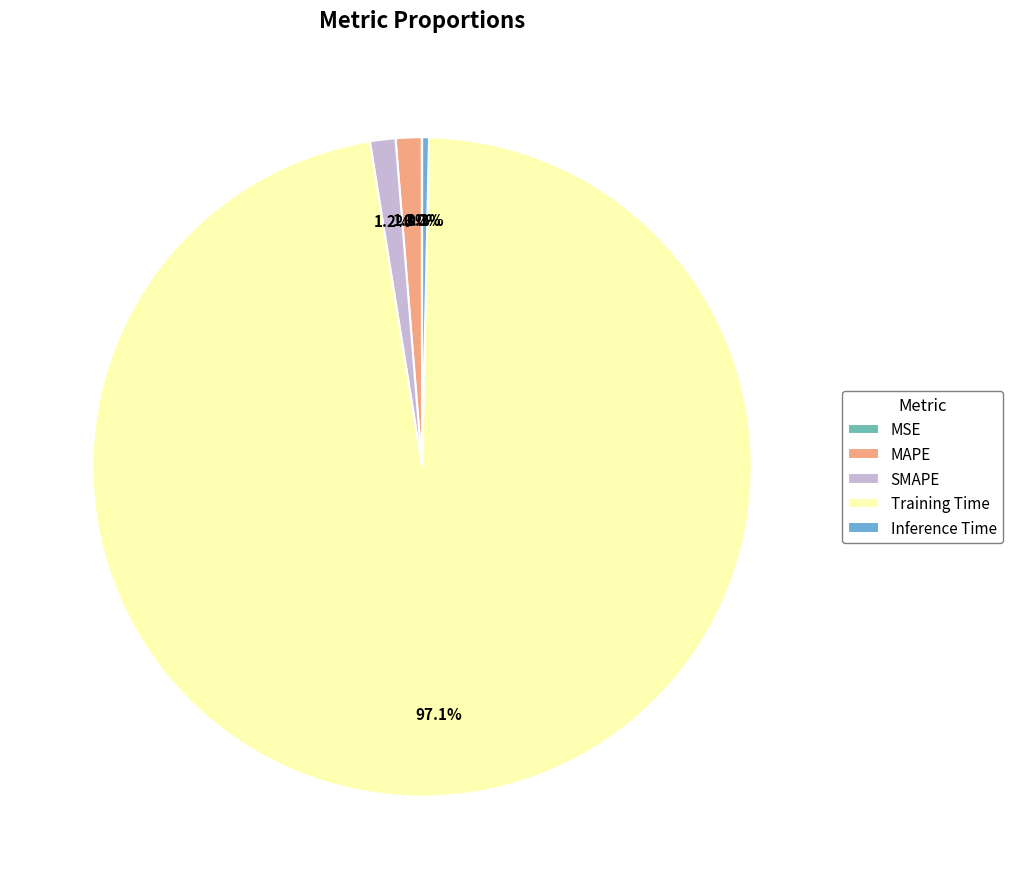

The SMAPE slice represents 1% of the pie. True or false?

True